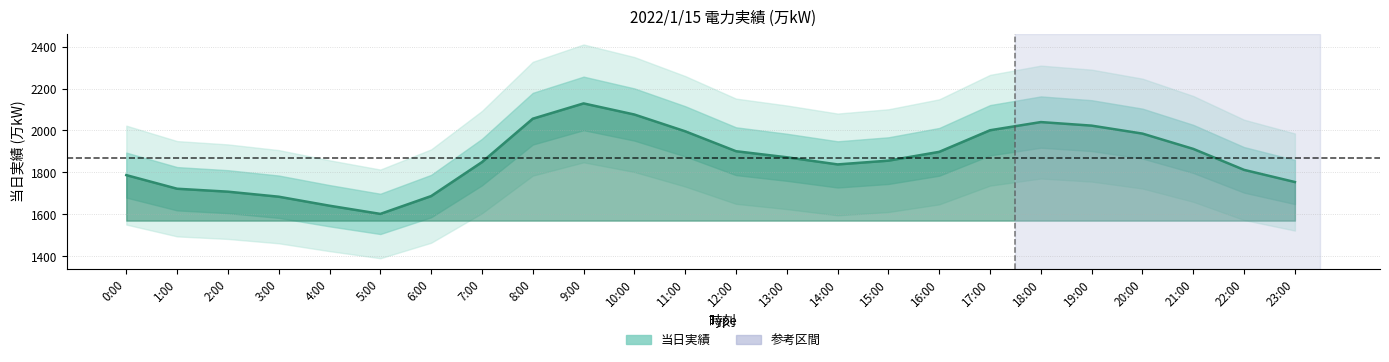

Reading left to right, transcribe all the data shown in this chart.

1787	1722	1708	1684	1641	1602	1687	1849	2056	2129	2076	1996	1901	1872	1838	1856	1898	2001	2040	2023	1985	1912	1812	1754